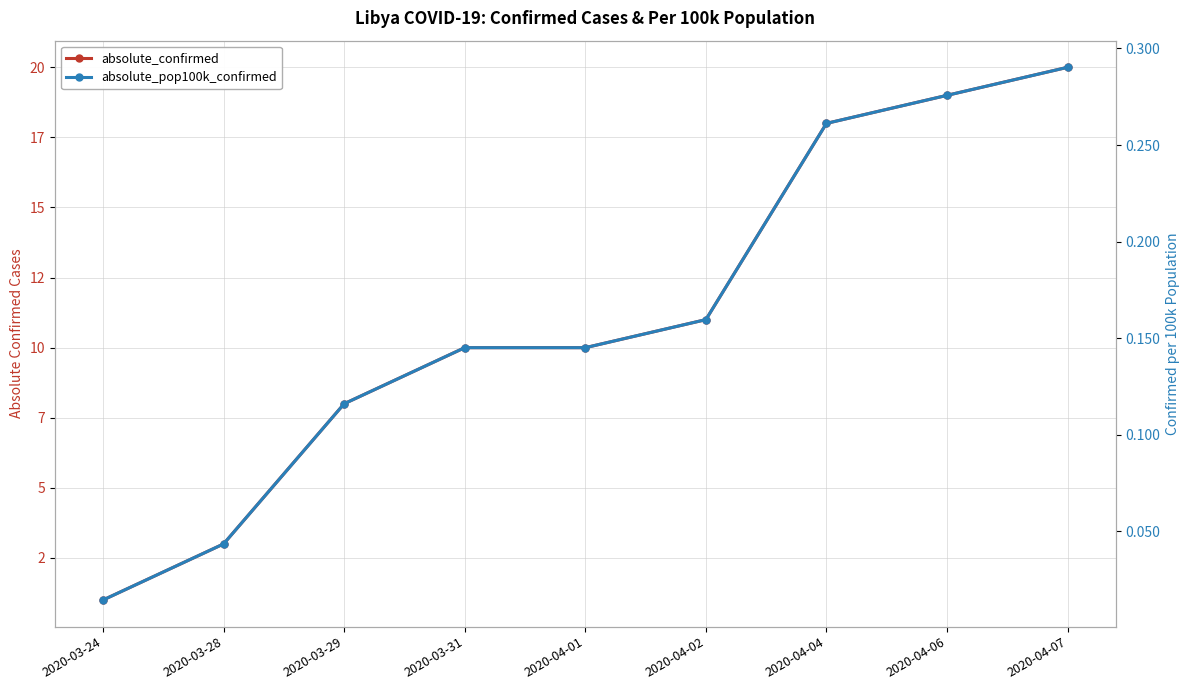

What is the spread (max minus min) of values at 2020-03-24?

1.0